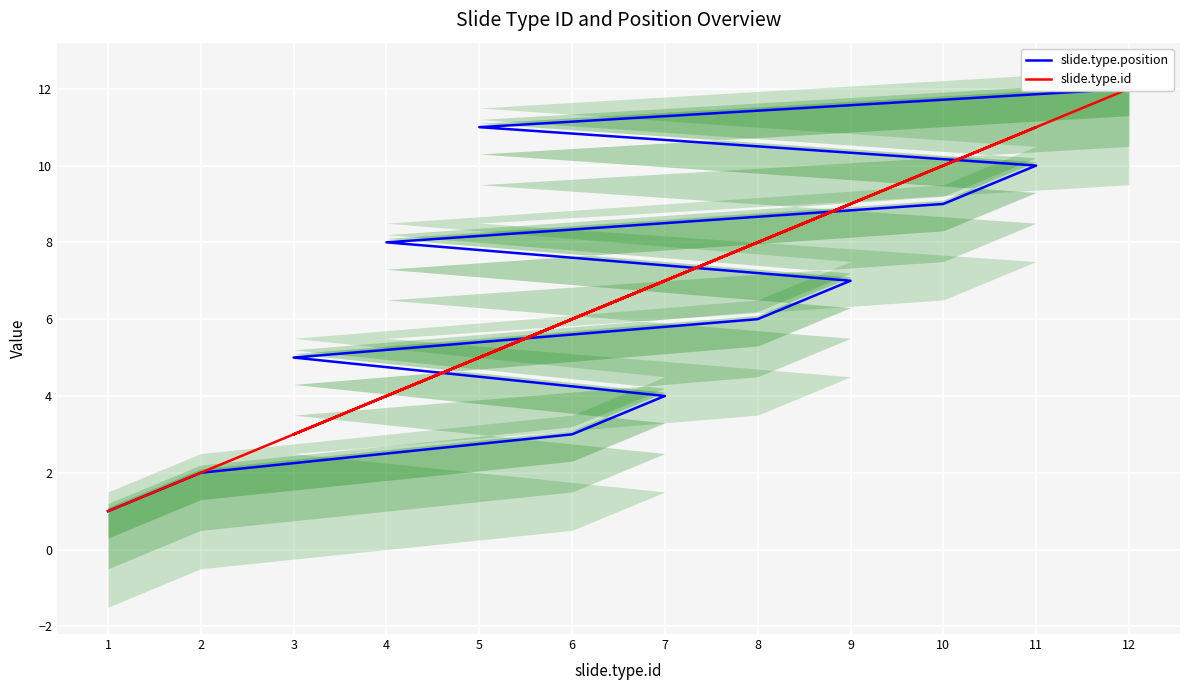

What is the spread (max minus min) of values at 11?

1